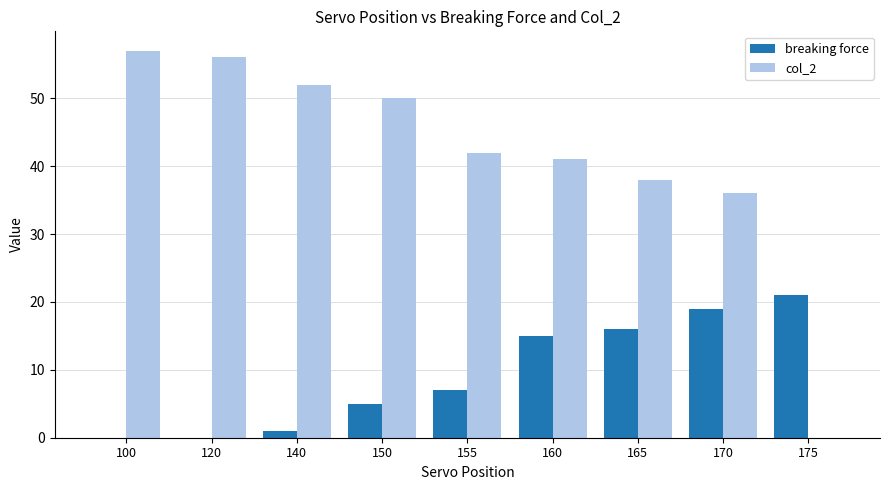

Is the value of breaking force at 100 greater than the value of col_2 at 120?

No